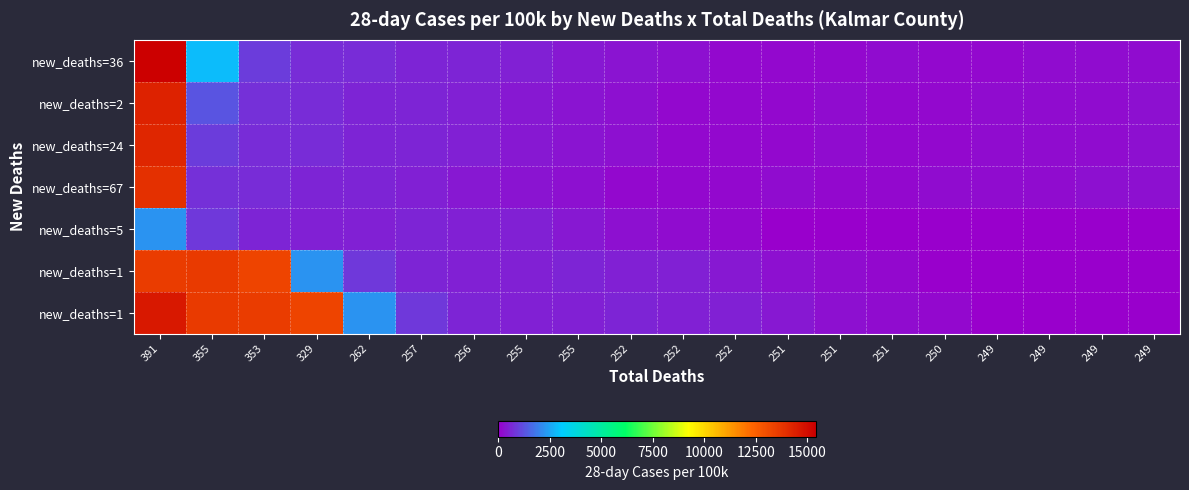

Which has a higher value, 329 or 249?

329